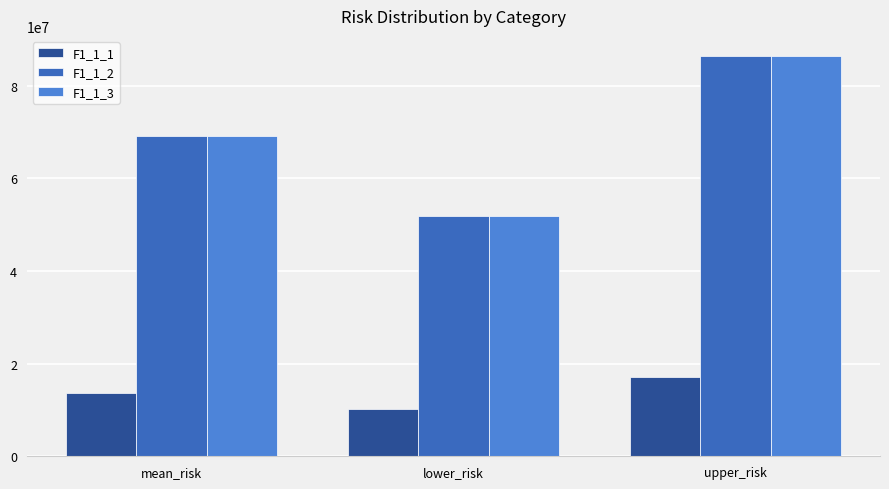

How many data points in F1_1_1 are less than 13750582?

1